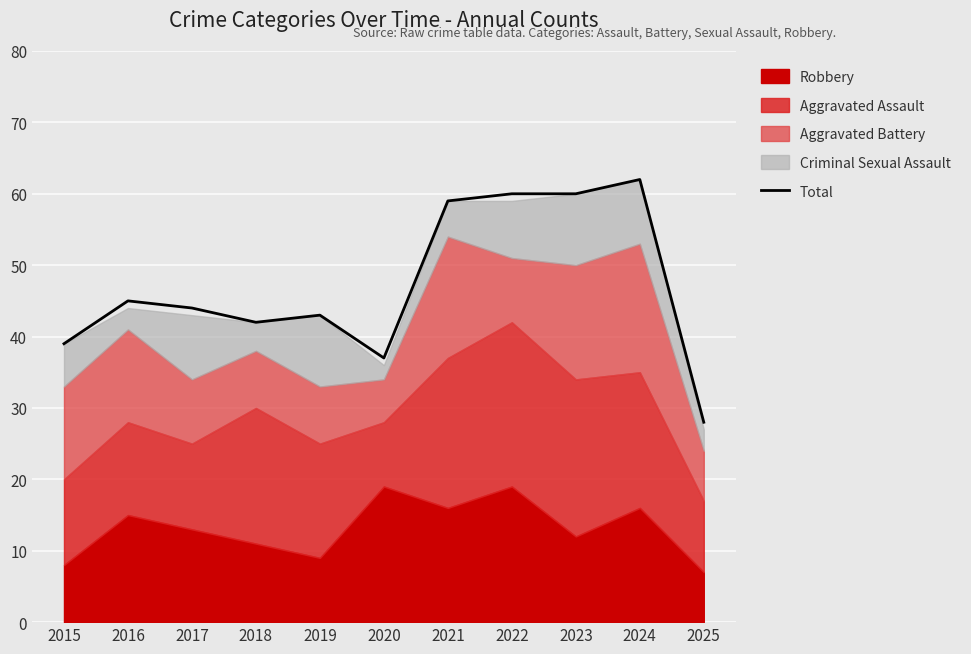

Is it true that the value at 2024 is 105?

False